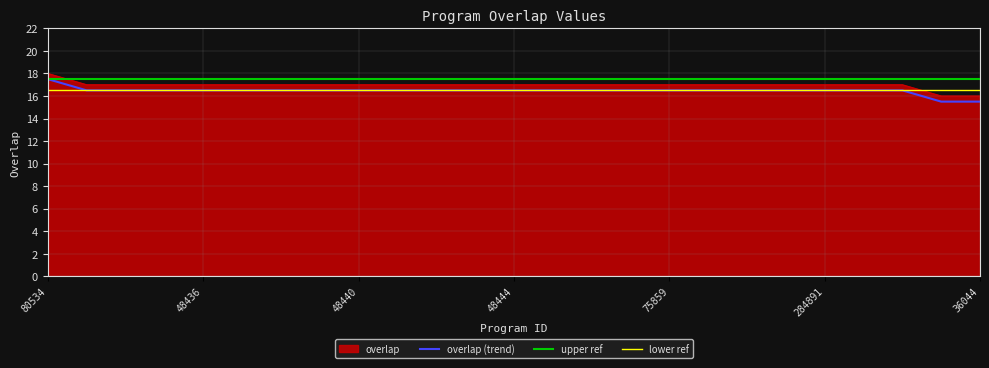

What is the difference between the second highest and second lowest values?

1